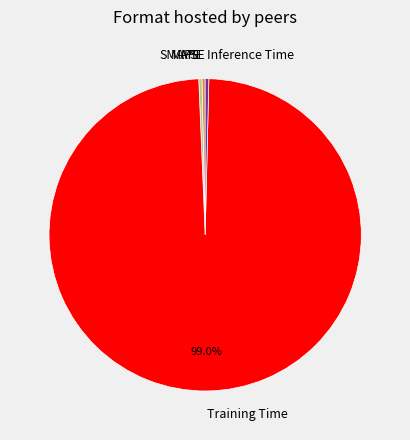

The Inference Time slice represents 9% of the pie. True or false?

False